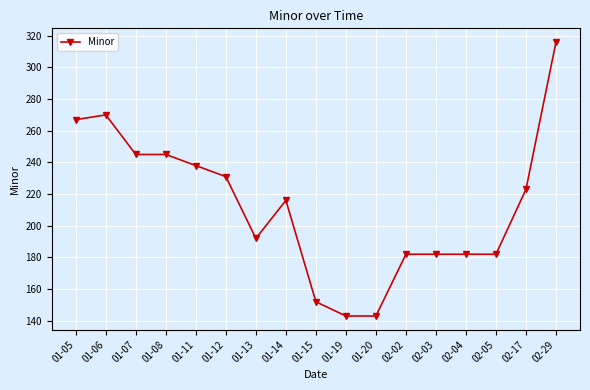

At which category does the chart reach its peak across all series?

02-29